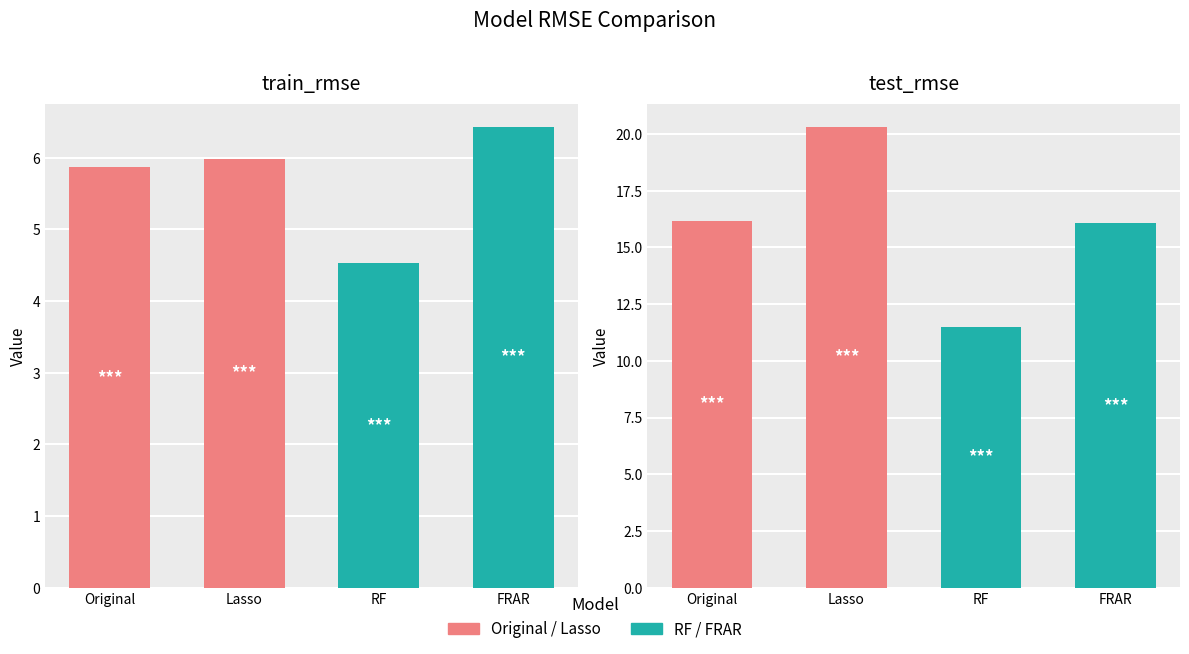

What is the ratio of the value at Original to the value at Lasso?

0.8